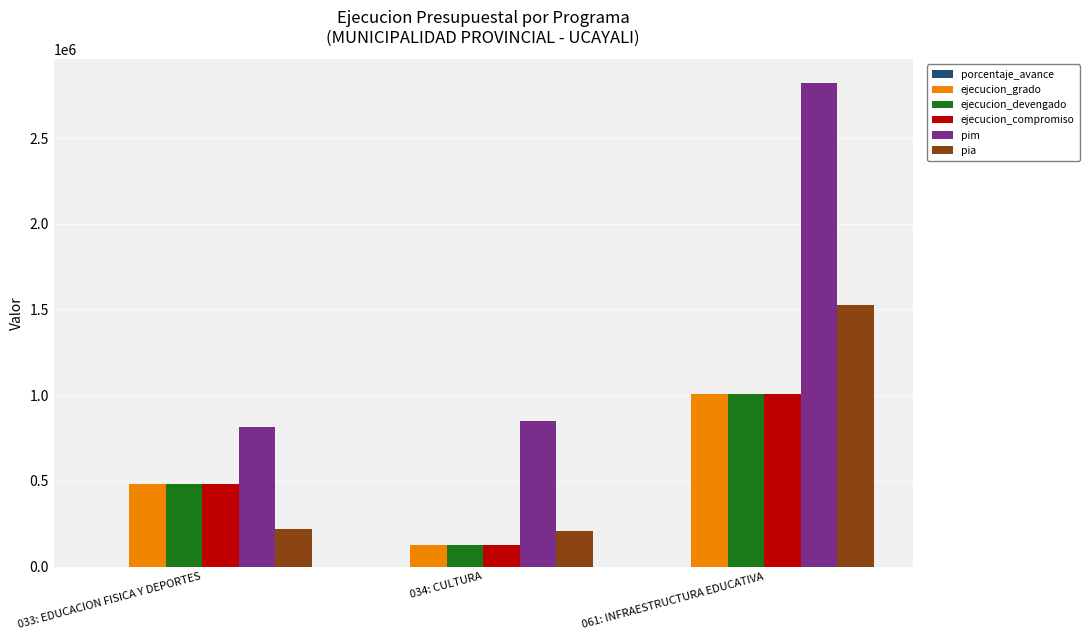

Which series changed the most between 034: CULTURA and 061: INFRAESTRUCTURA EDUCATIVA?

pim